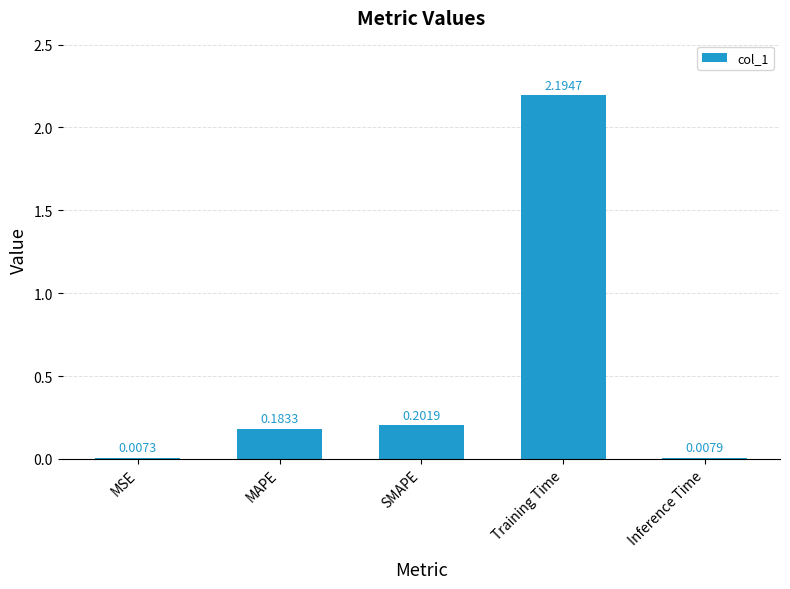

Where is the data nearest to the value 1?

SMAPE